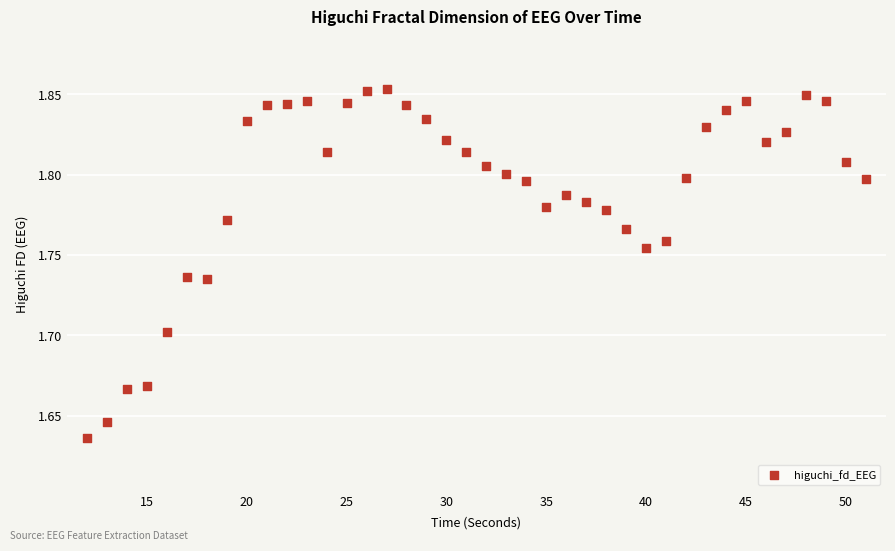

What is the range of X values (max minus min)?

39.0